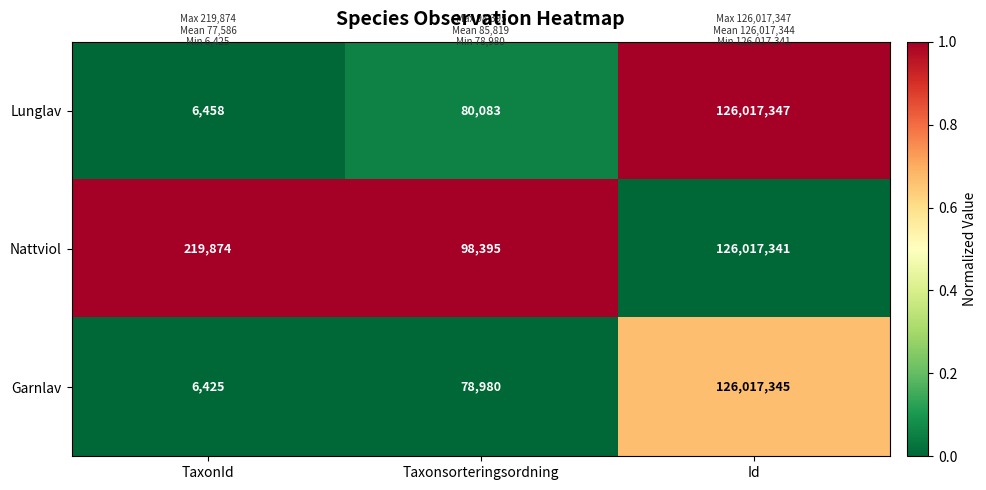

Which category has the highest value across all series?

Id